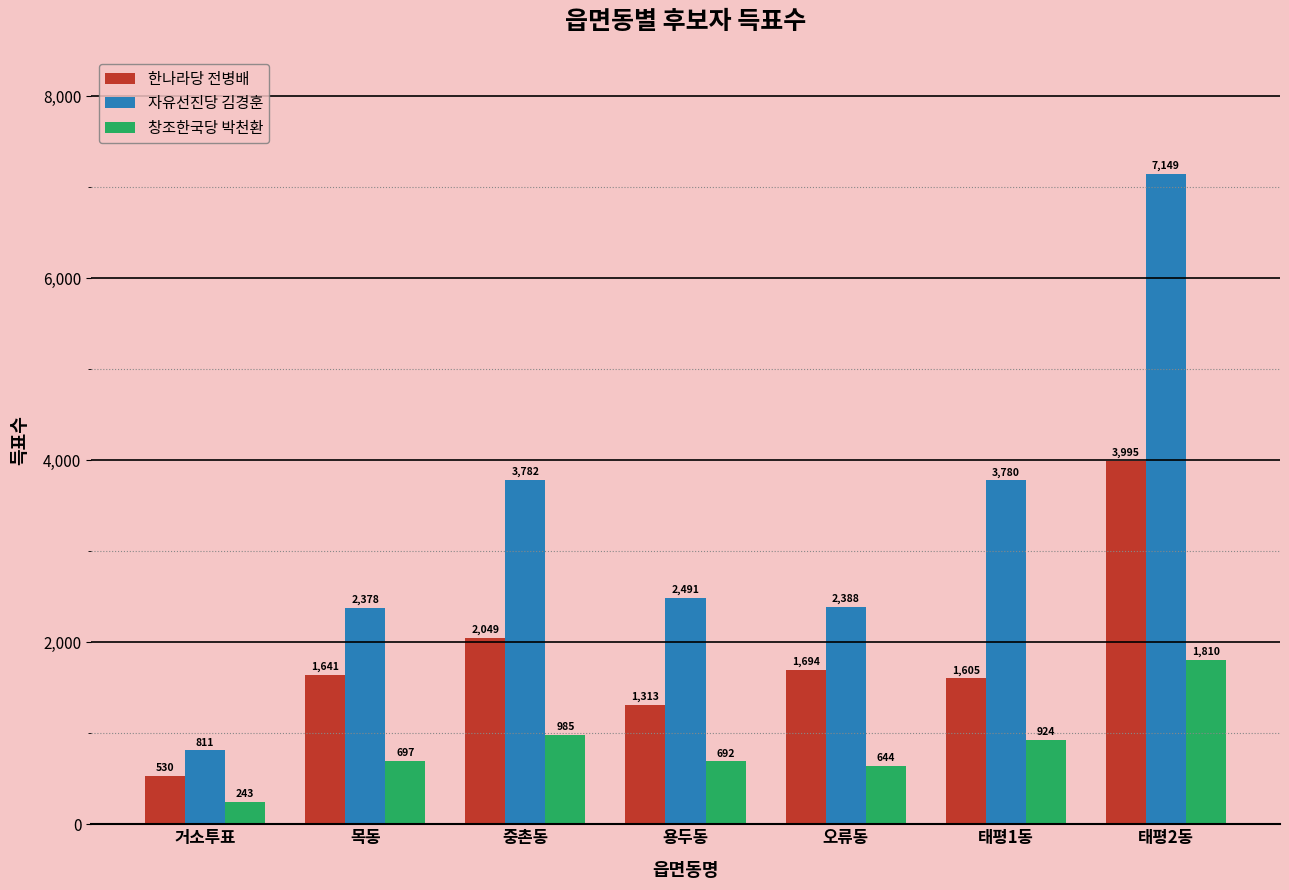

What is the value of the 자유선진당 김경훈 bar at the 5th from the left?

2388